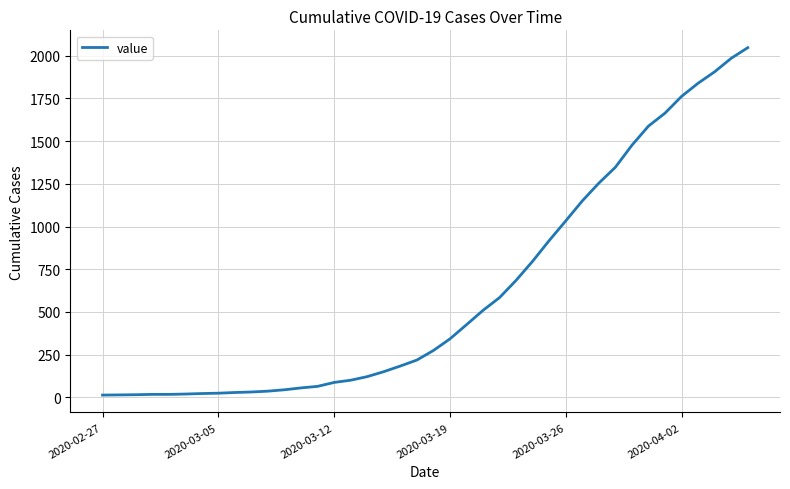

What is the greatest value displayed?

2047